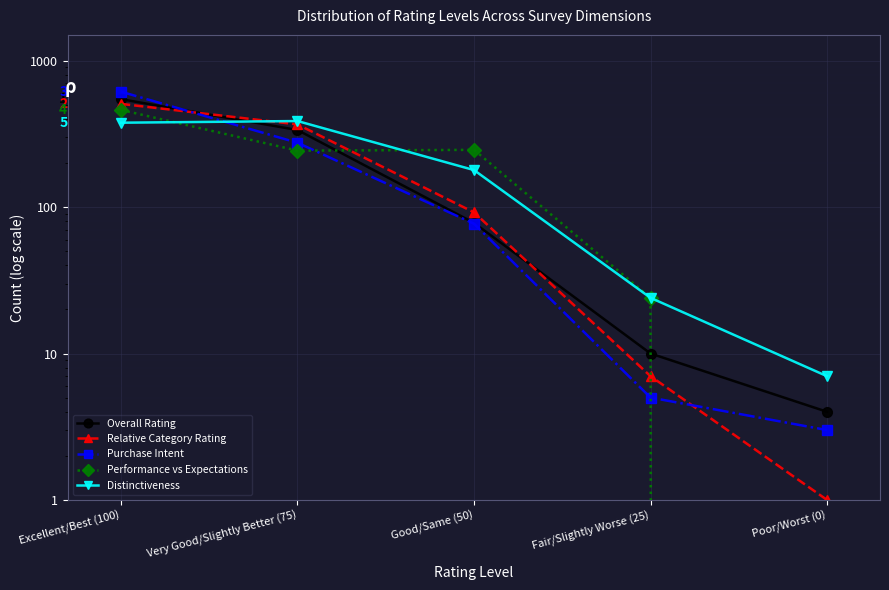

Where is Overall Rating nearest to the value 275?

Very Good/Slightly Better (75)